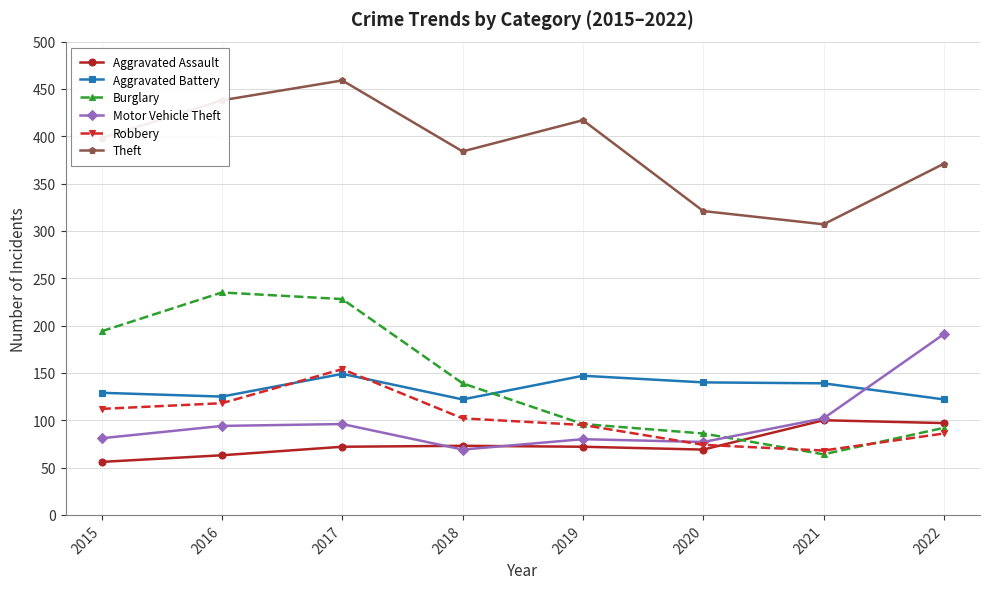

Rank the categories by Theft value from highest to lowest.

2017, 2016, 2019, 2015, 2018, 2022, 2020, 2021